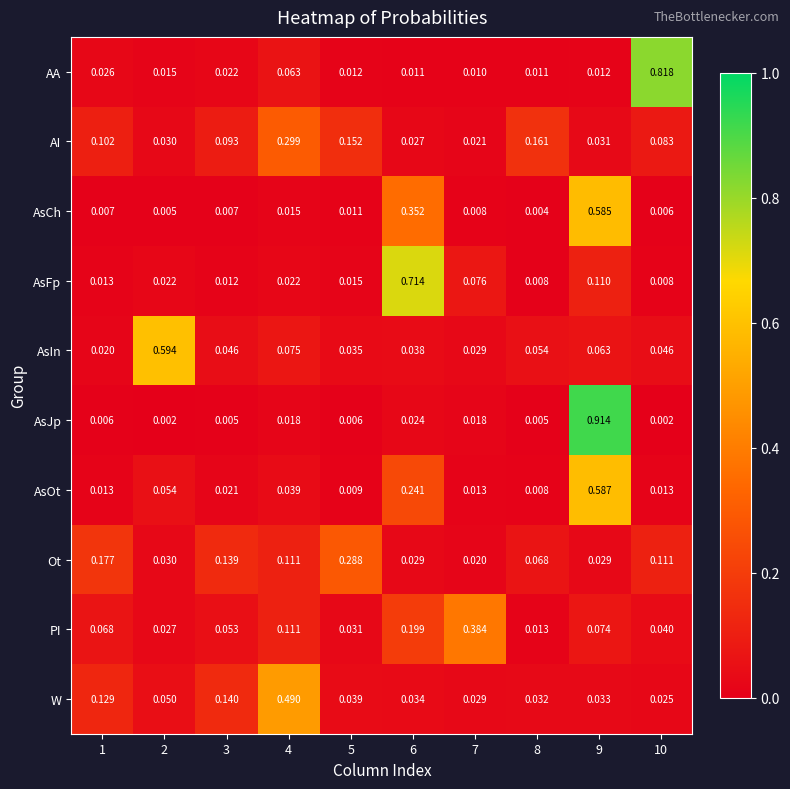

Is the value of AsFp at 7 greater than the value of Ot at 6?

Yes